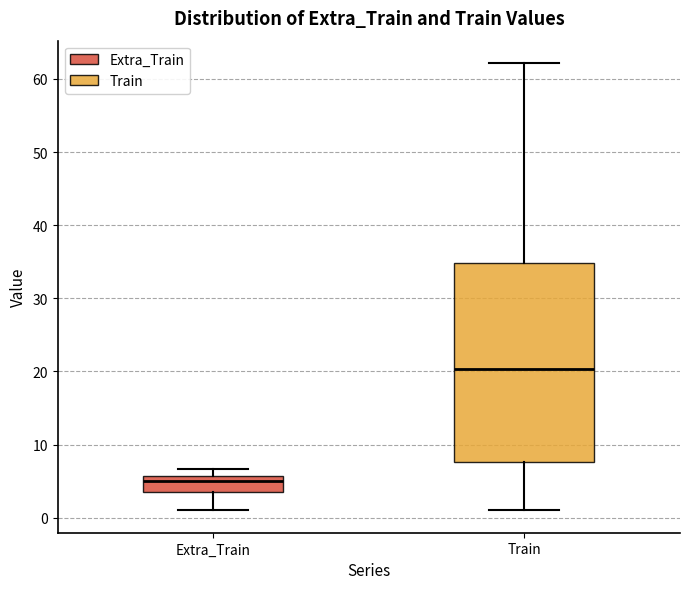

Which box is the tallest, from its lower edge to its upper edge?

Train